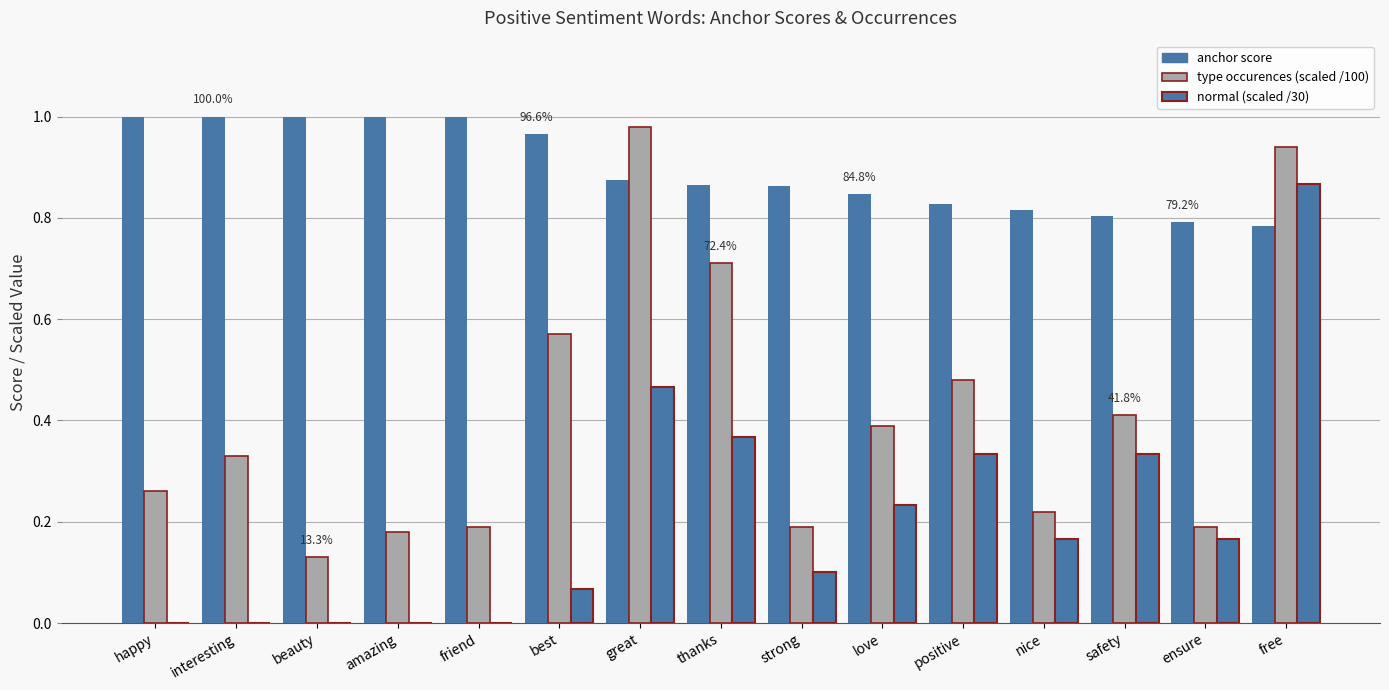

Reading left to right, what are all the values shown in this chart?

anchor score: 1.0	1.0	1.0	1.0	1.0	1.0	0.9	0.9	0.9	0.8	0.8	0.8	0.8	0.8	0.8
type occurences (scaled): 0.3	0.3	0.1	0.2	0.2	0.6	1.0	0.7	0.2	0.4	0.5	0.2	0.4	0.2	0.9
normal (scaled): 0.0	0.0	0.0	0.0	0.0	0.1	0.5	0.4	0.1	0.2	0.3	0.2	0.3	0.2	0.9